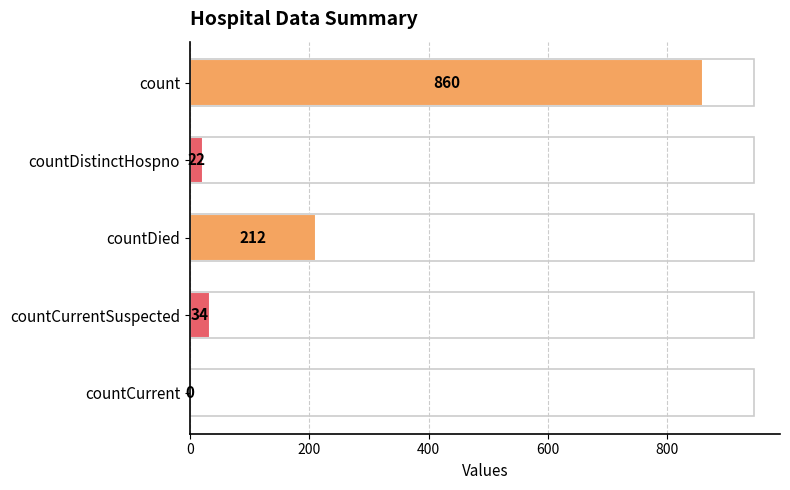

Reading bottom to top, list all the values displayed in this chart.

countCurrent=0	countCurrentSuspected=34	countDied=212	countDistinctHospno=22	count=860